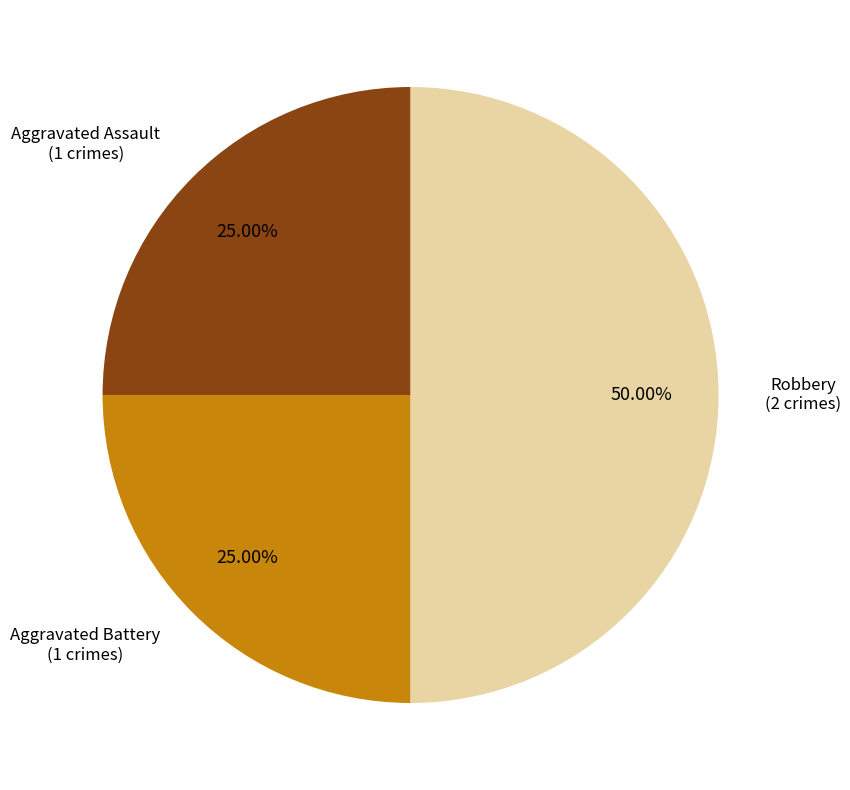

Approximately how many times larger is the value at Aggravated Assault compared to Robbery?

0.5